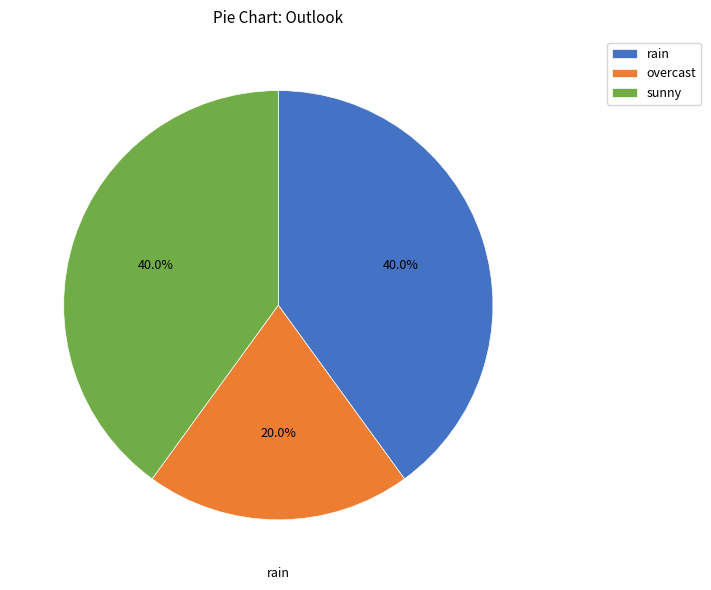

How many segments does this pie chart have?

3